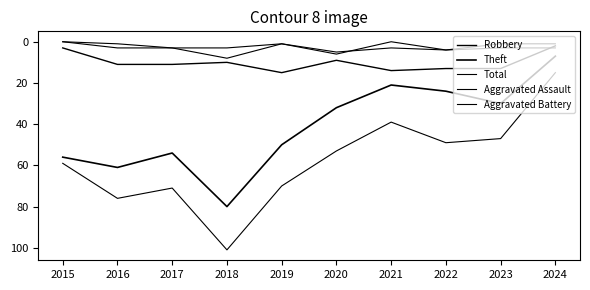

How many lines are shown in the chart?

5